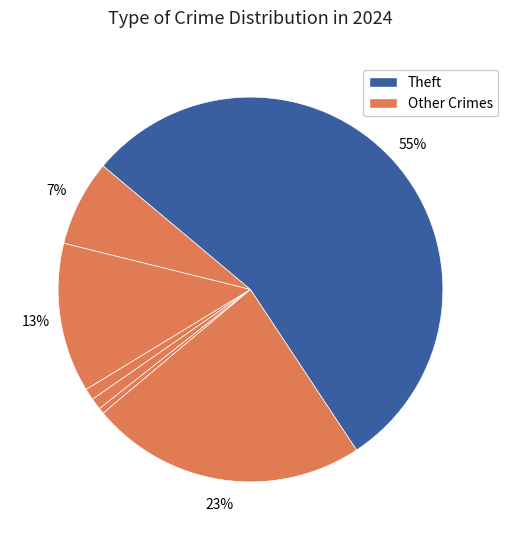

Rank the categories by value from lowest to highest.

Homicide, Motor Vehicle Theft, Arson, Criminal Sexual Assault, Aggravated Assault, Aggravated Battery, Robbery, Theft